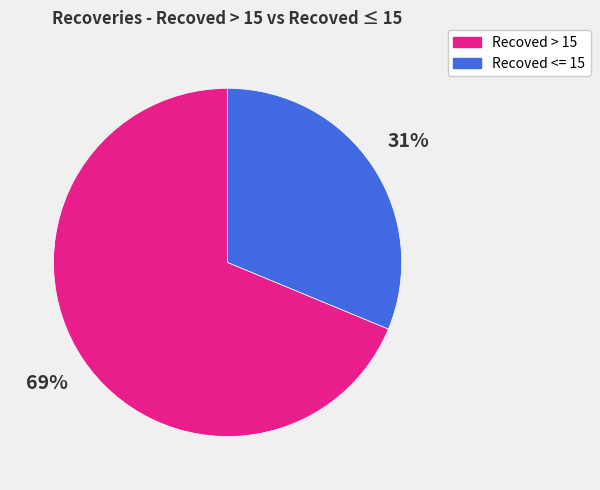

Does any single category account for the majority?

Yes